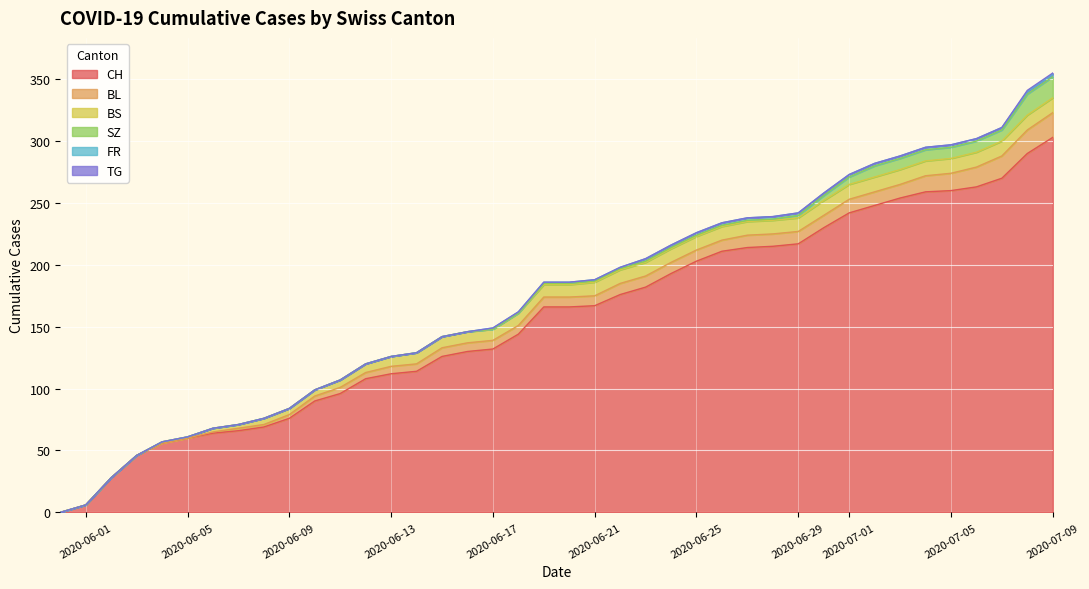

The CH series shows 57 at 35. True or false?

False